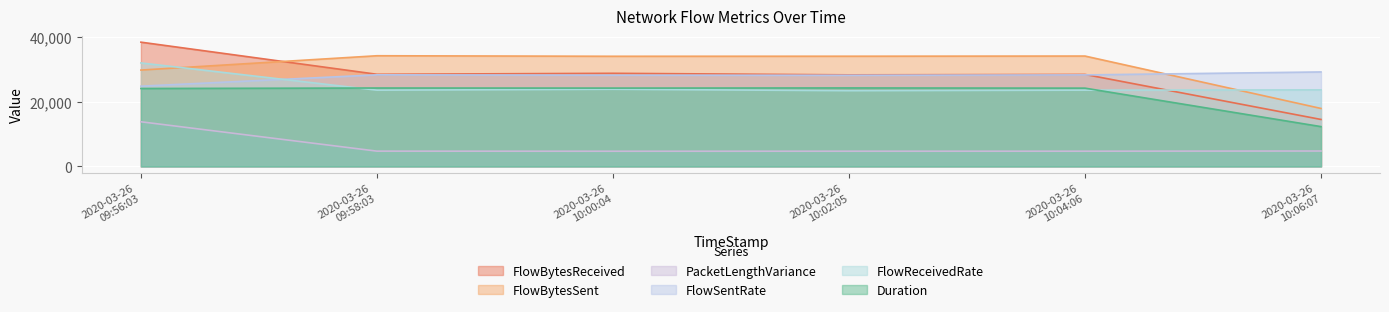

Does the chart display data point markers on the line(s)?

No